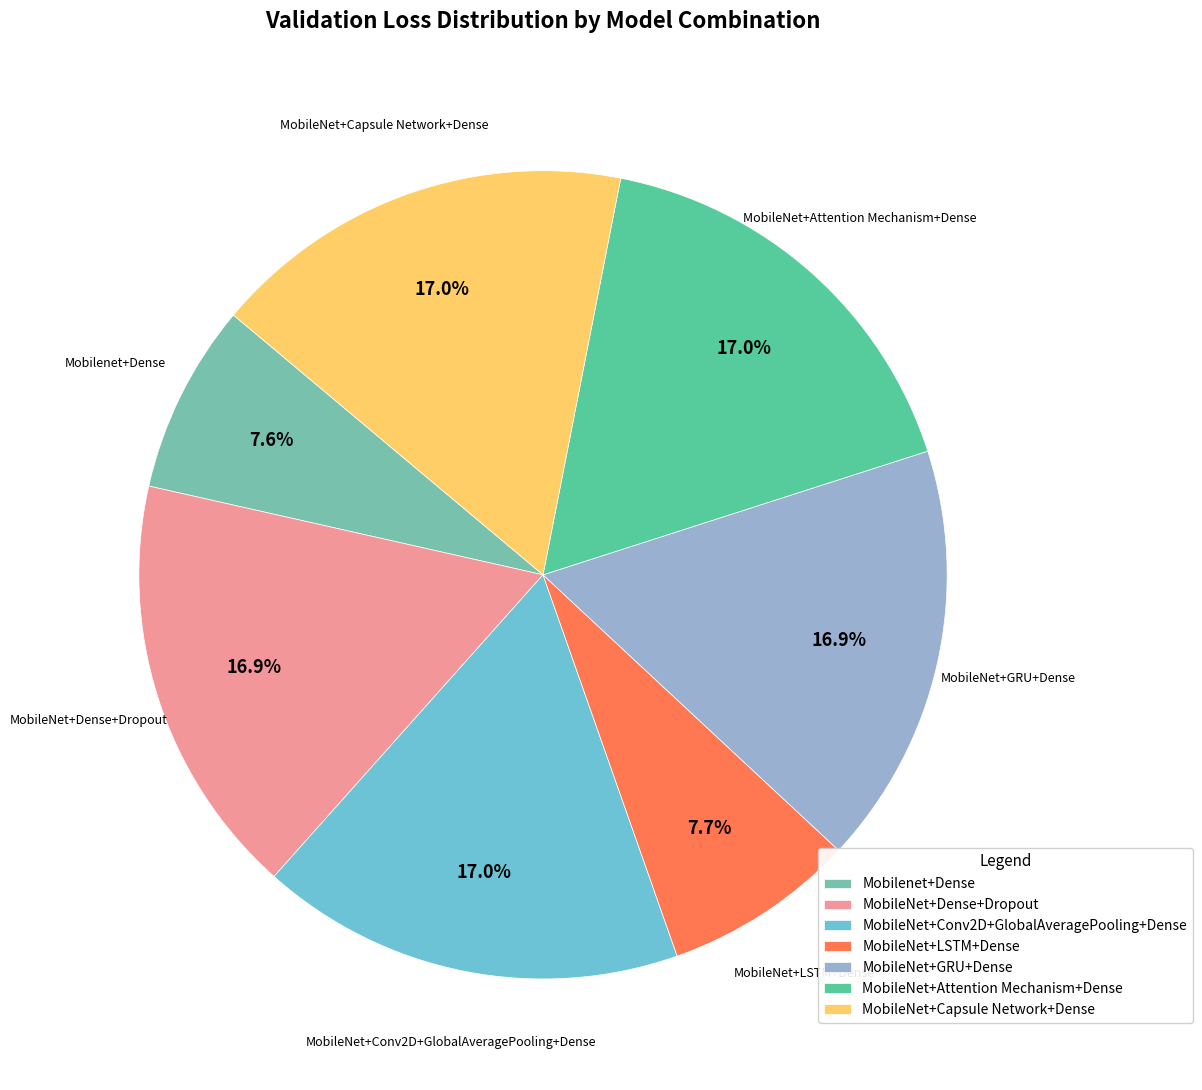

Is the sum of MobileNet+Dense+Dropout and Mobilenet+Dense greater than half?

No